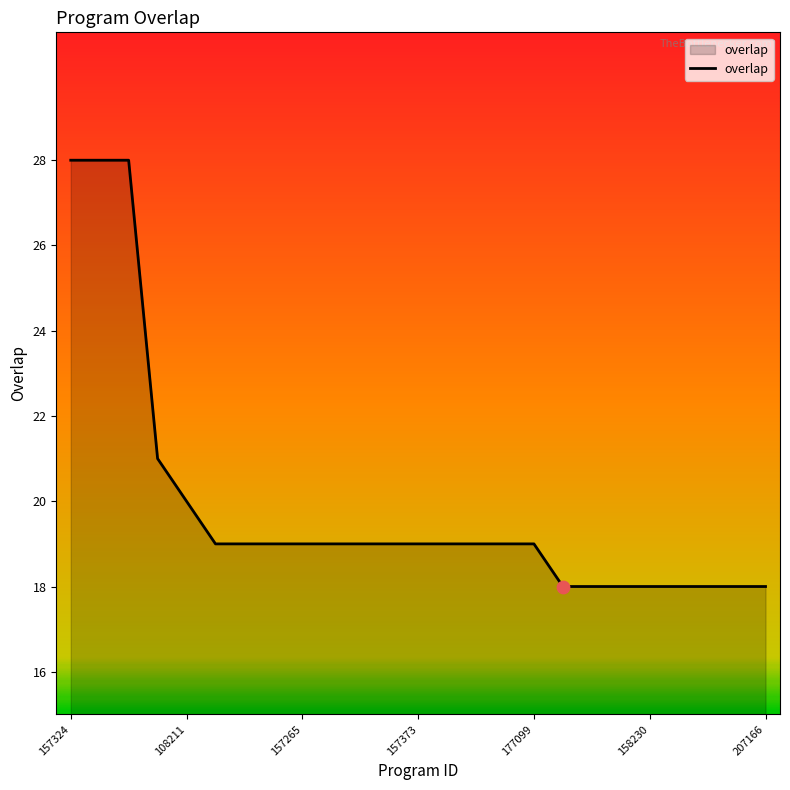

What is the smallest value displayed?

18